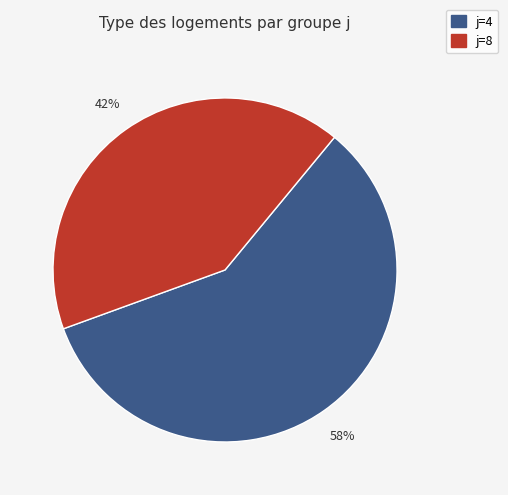

Count the number of slices in the pie.

2